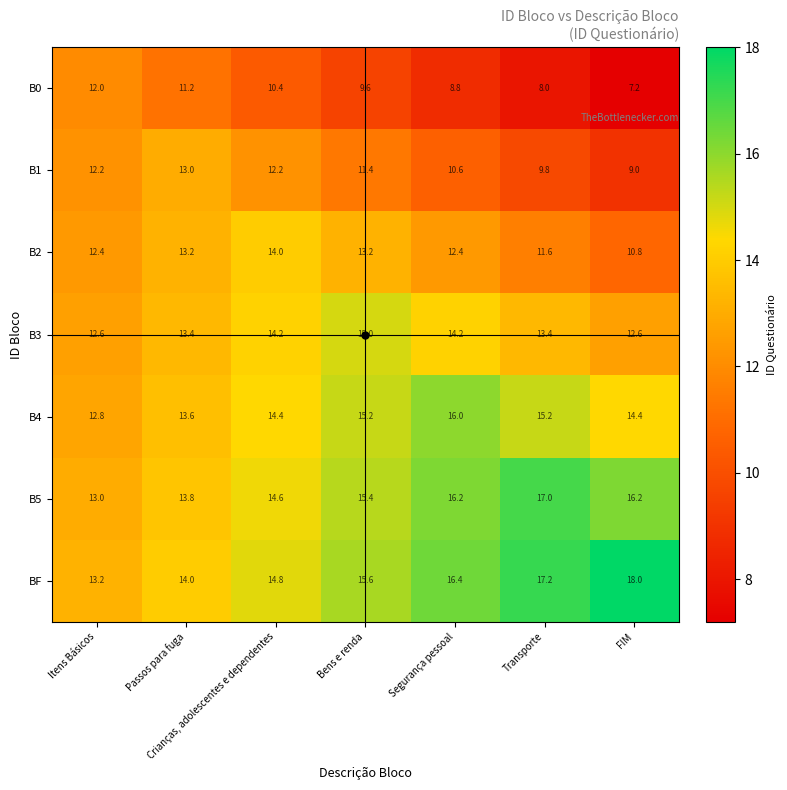

What is the difference between the maximum and minimum values in the B1 series?

4.0